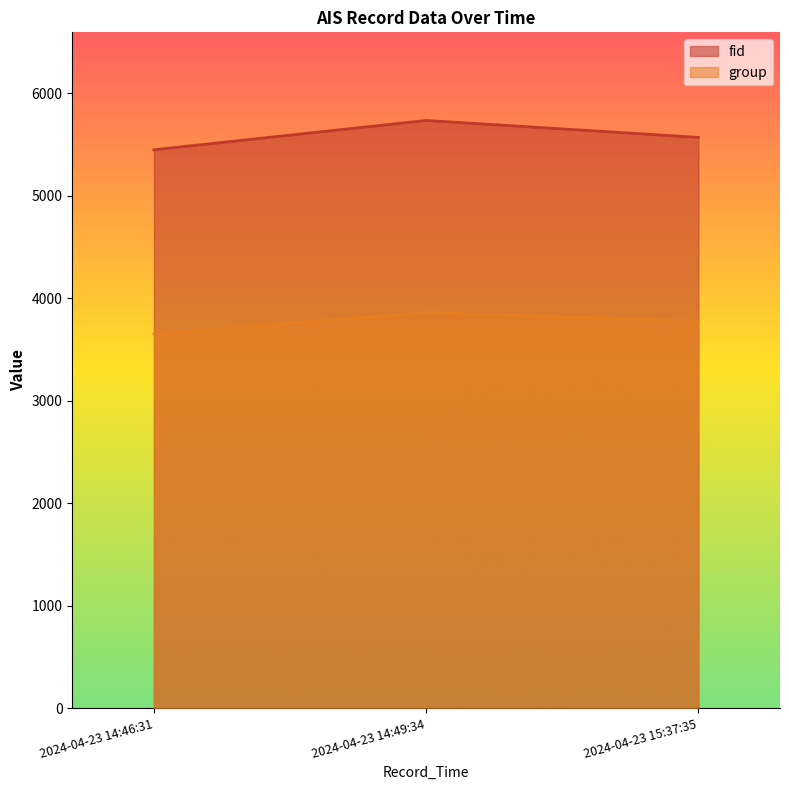

Is it true that group equals 3861 at 2024-04-23 14:49:34?

True